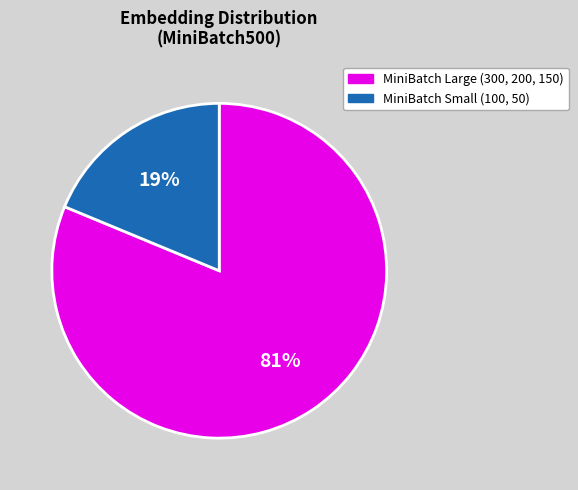

Is there any slice that represents more than half of the pie?

Yes